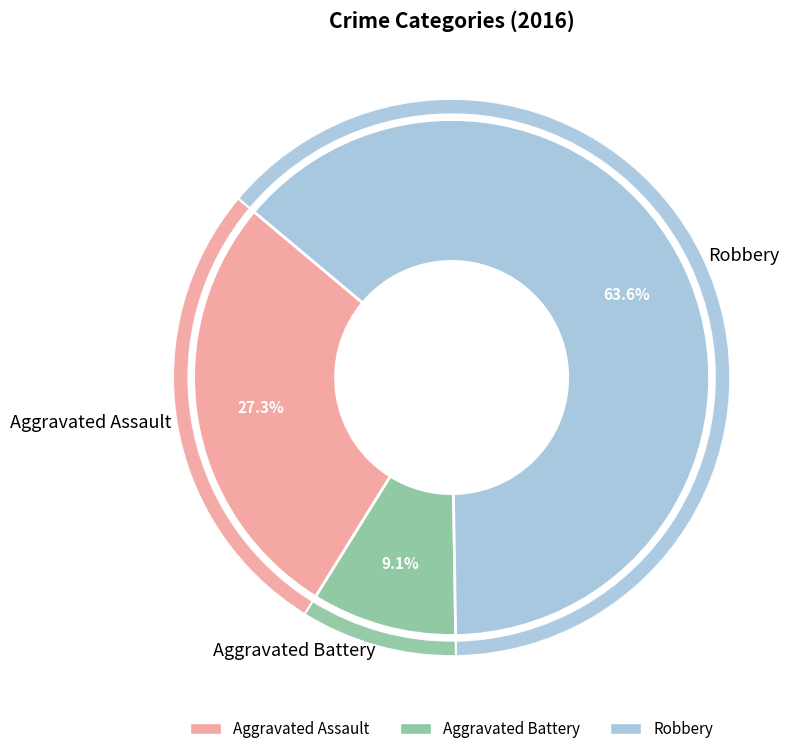

Which slice is the smallest?

Aggravated Battery